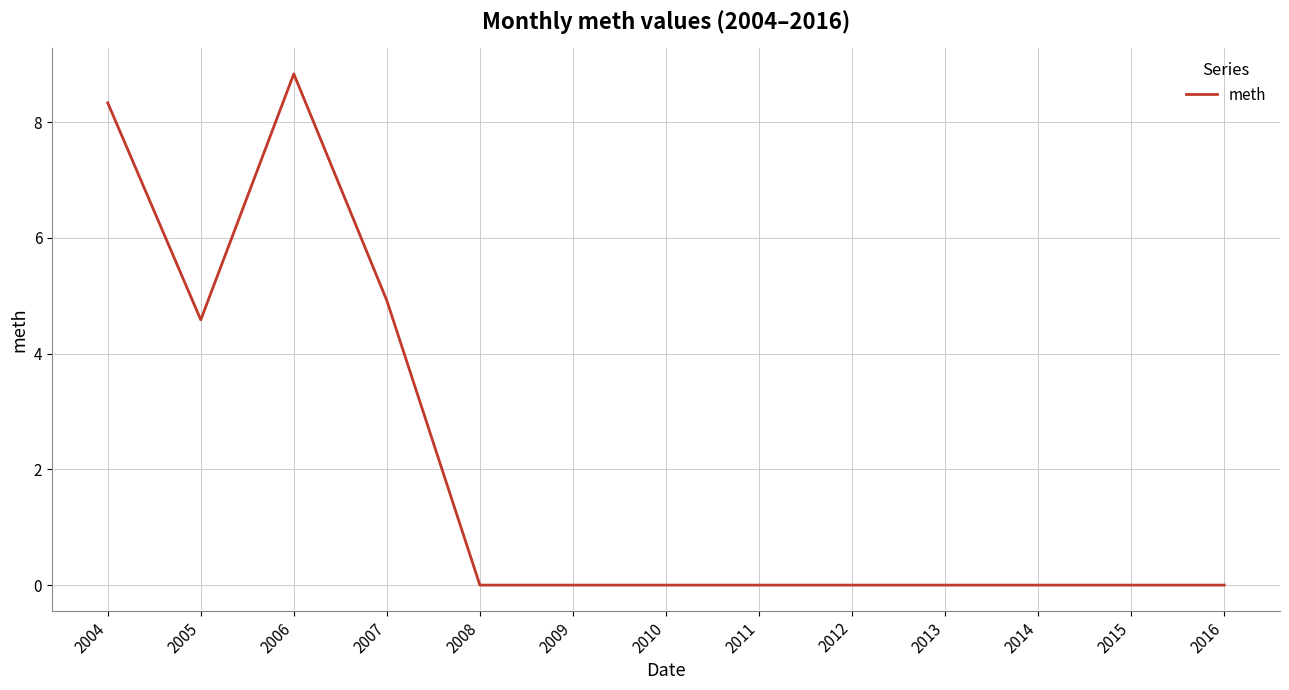

Is it true that the value at 2014 is 2.7?

False